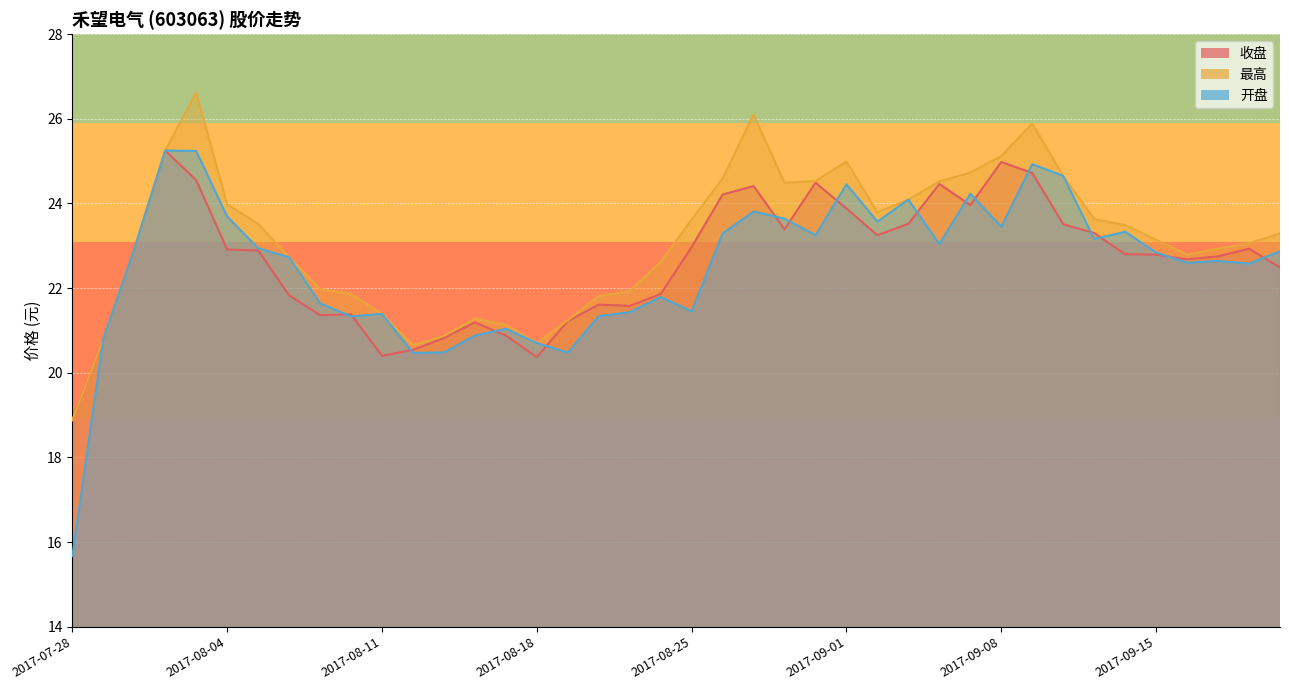

True or false: 最高 has a value of 39.6 at 2017-09-18.

False